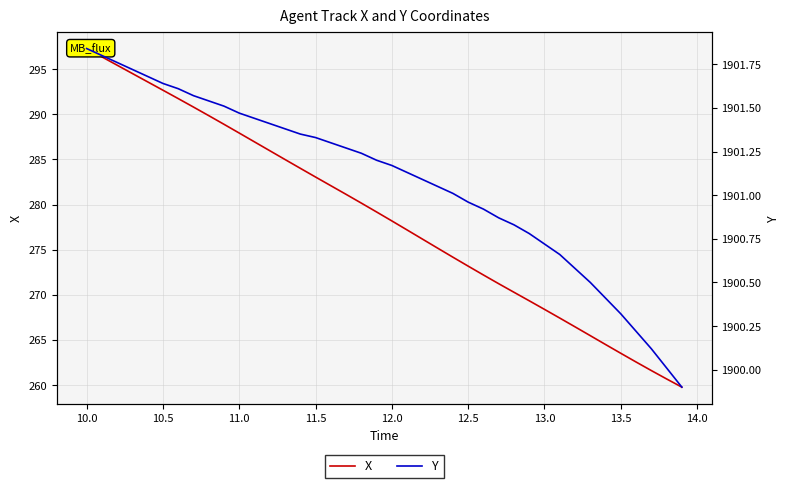

Count the number of categories in the chart.

40